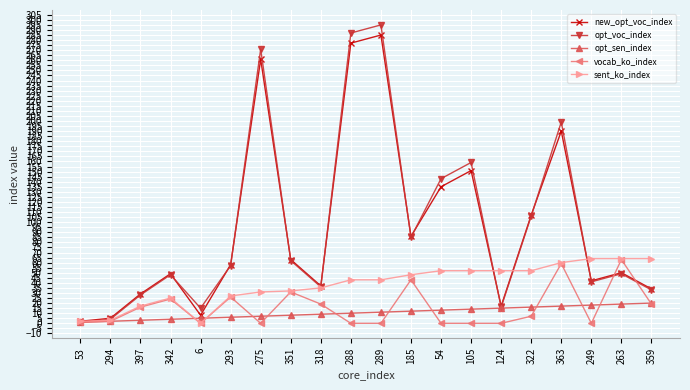

At which category does sent_ko_index reach its first local peak?

342